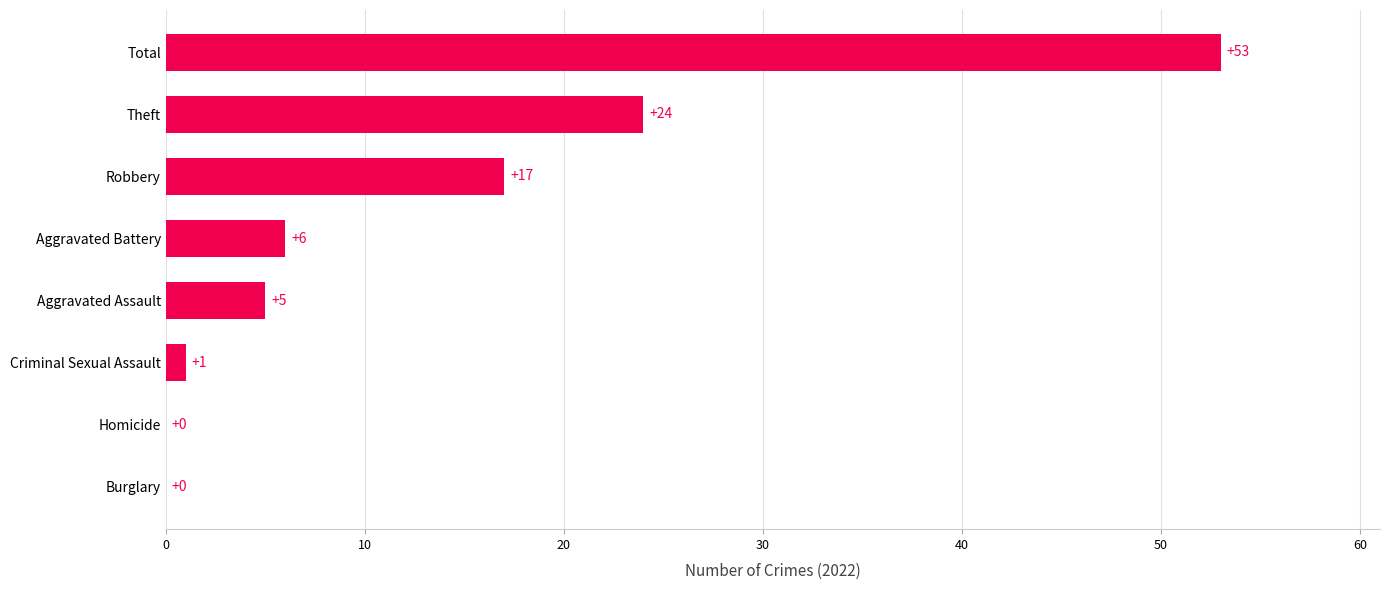

What is the approximate value at Theft?

24